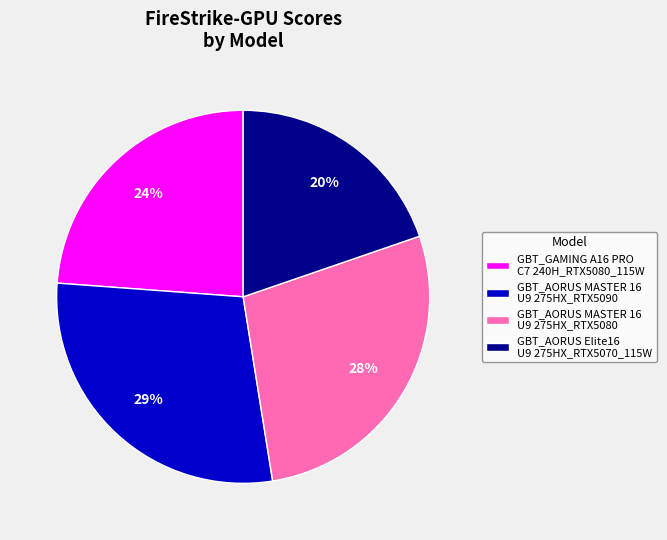

Which category has the smallest portion of the pie?

GBT_AORUS Elite16 U9 275HX_RTX5070_115W